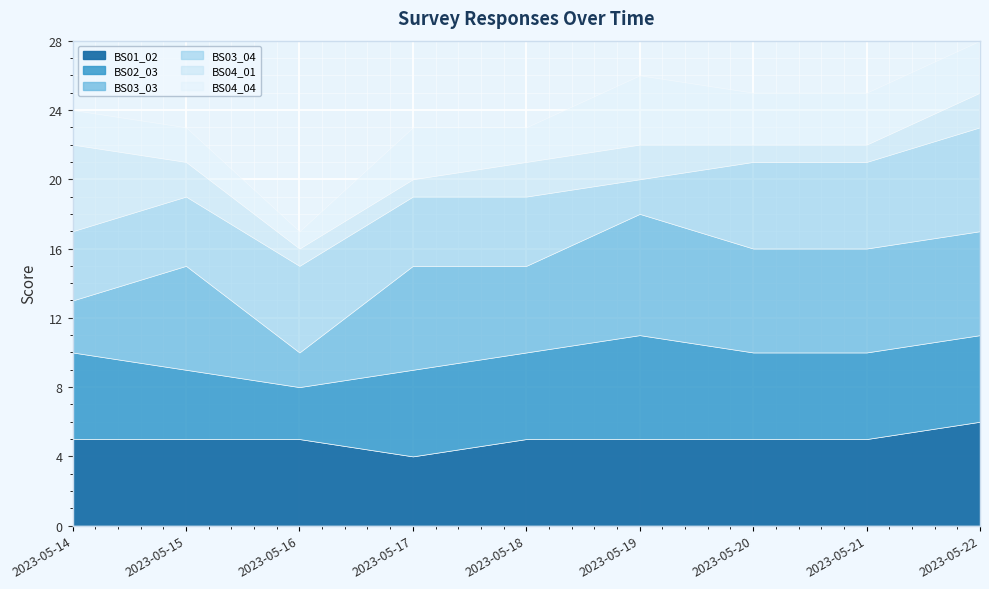

What is the spread (max minus min) of values at 2023-05-19?

5